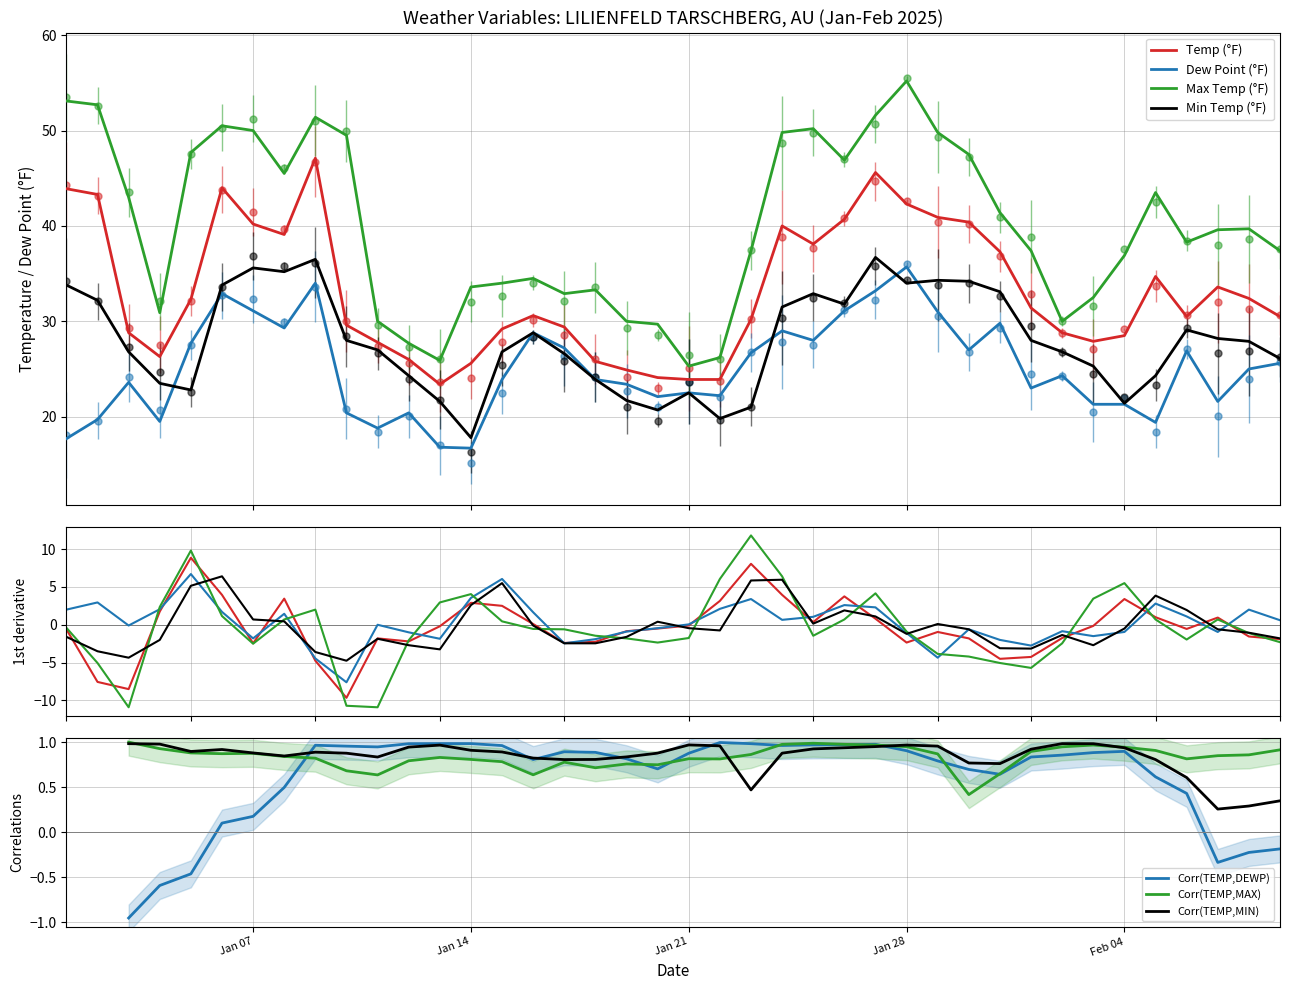

In DEWP, how many points are lower than both neighbors (excluding endpoints)?

11